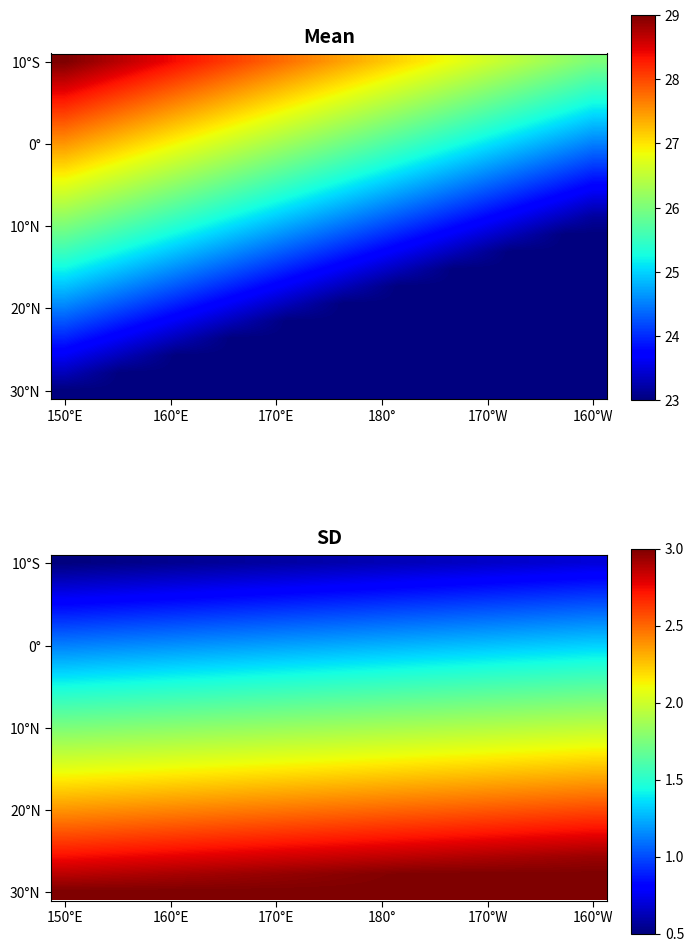

At which category is the sum across all series the highest?

160°W